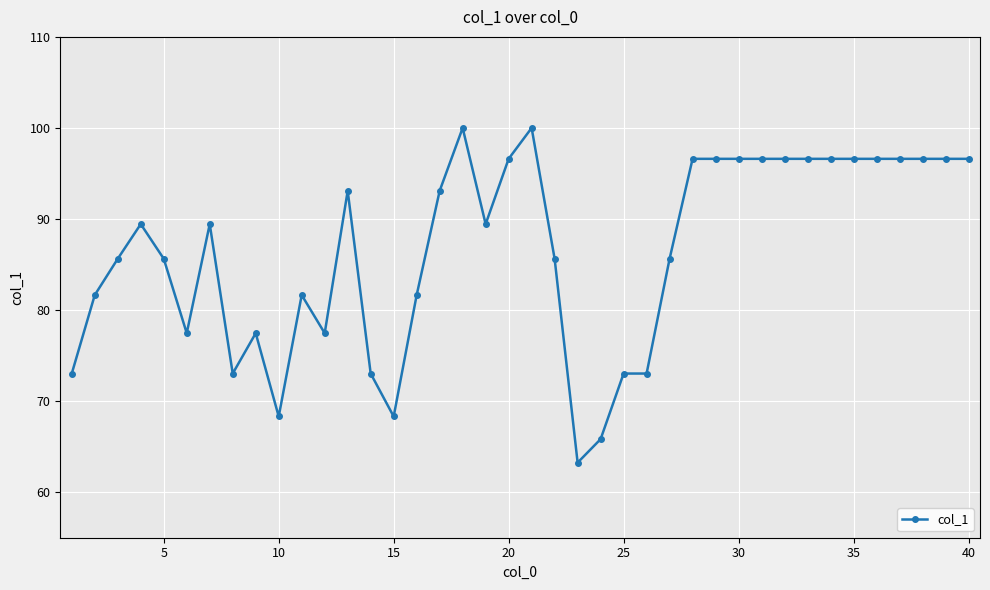

How many data points does each series have?

40